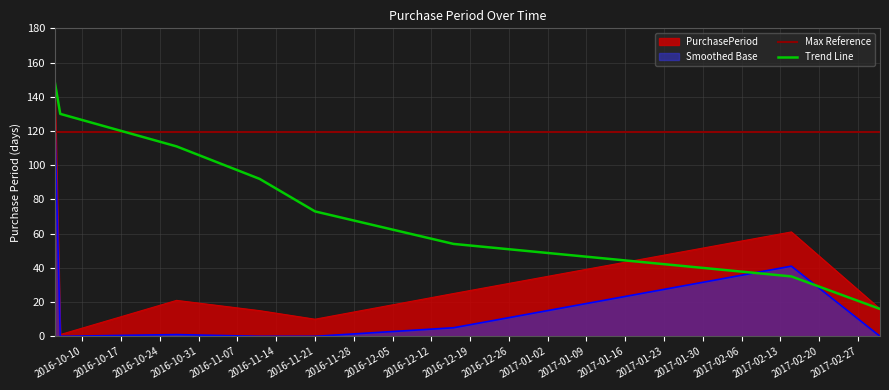

List the labels in order of value, largest first.

2016-10-05, 2017-02-15, 2016-12-16, 2016-10-27, 2017-03-03, 2016-11-11, 2016-11-21, 2016-10-06